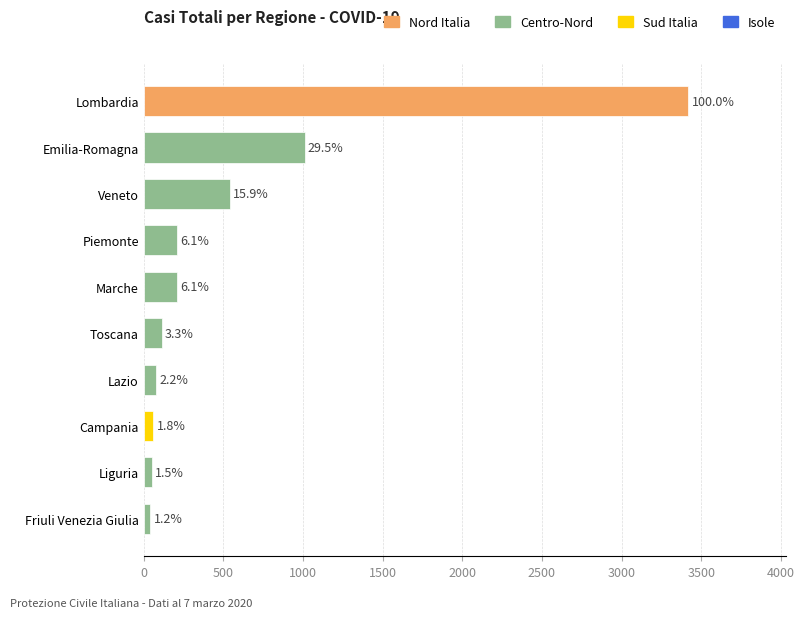

Does the chart contain stacked bars?

No